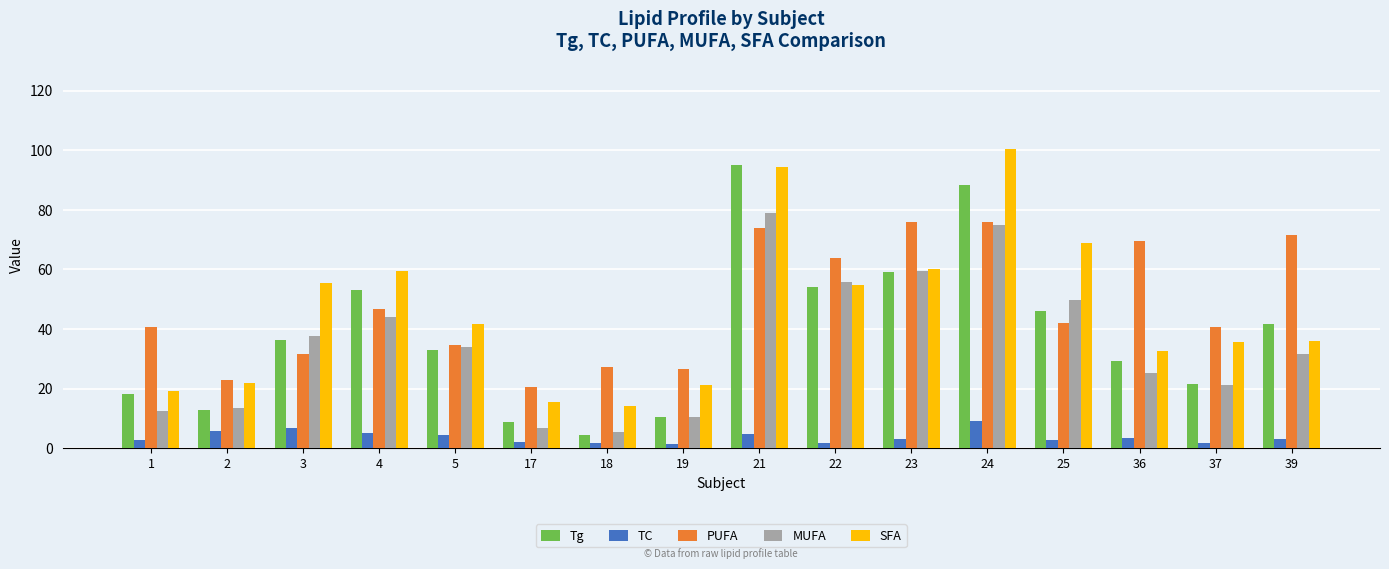

What is the total value across all series at 25?

209.3